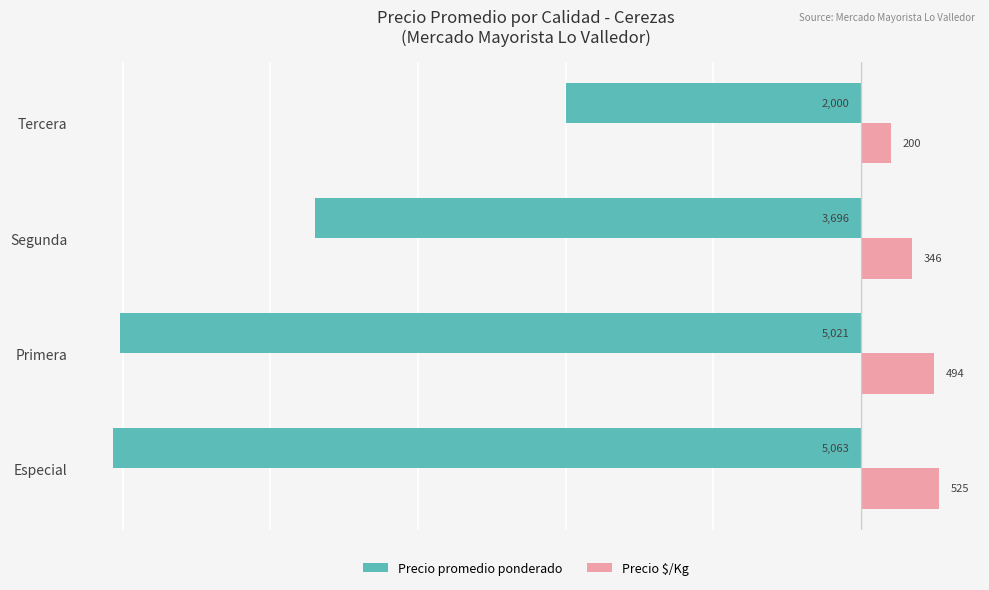

True or false: Precio $/Kg has a value of 200 at Tercera.

True